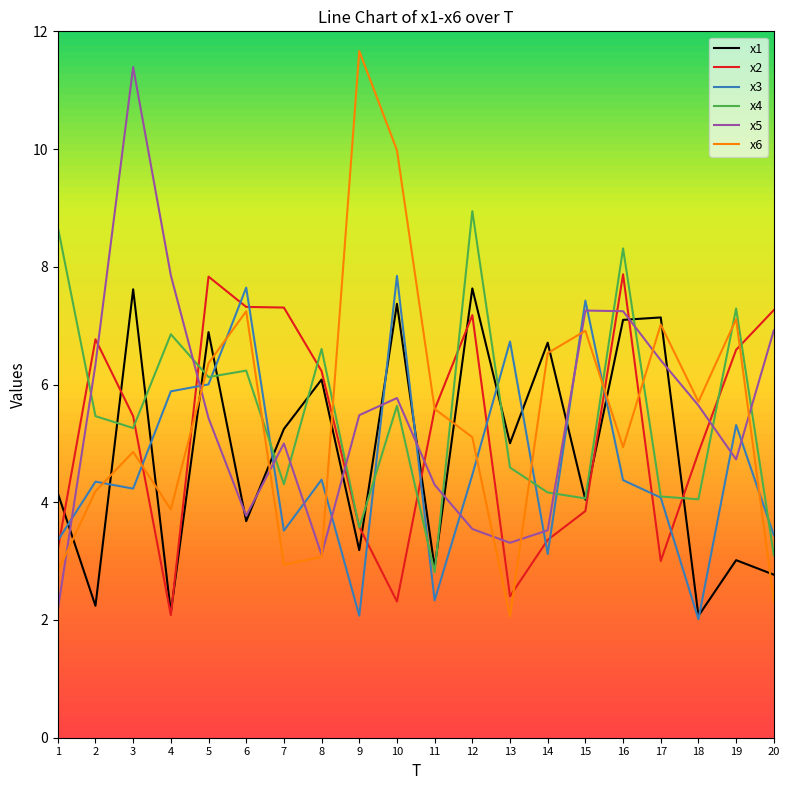

What is the difference between the maximum and minimum values in the x3 series?

5.8